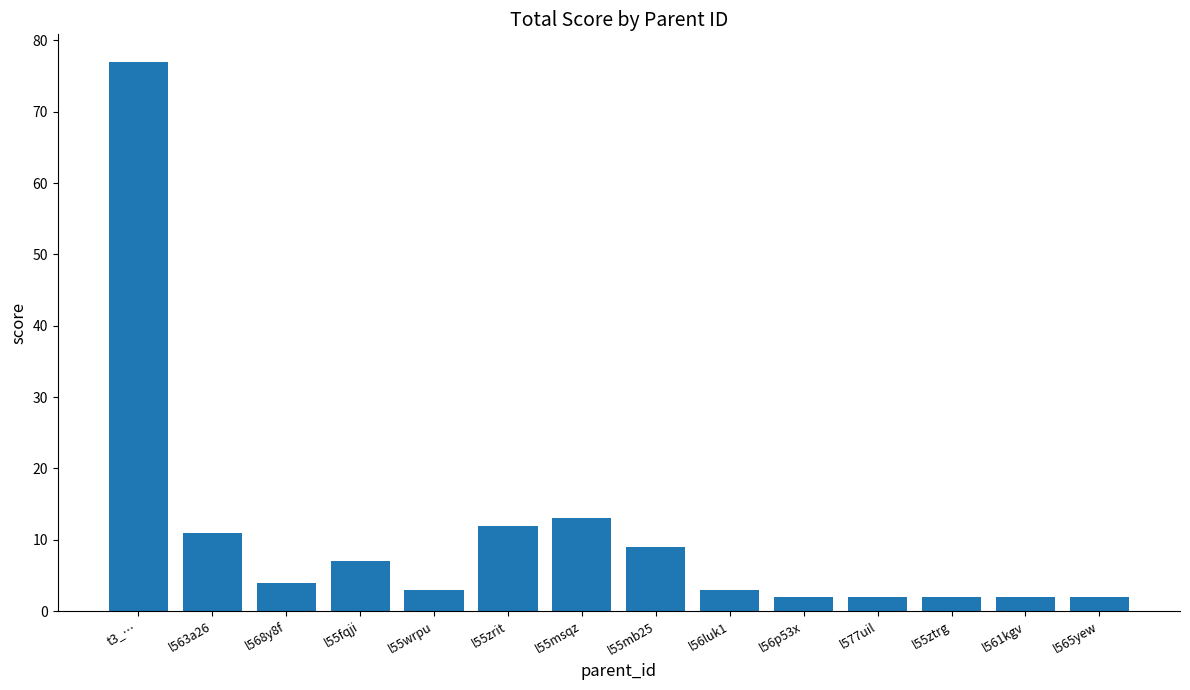

Which label corresponds to the largest value in the chart?

t3_…